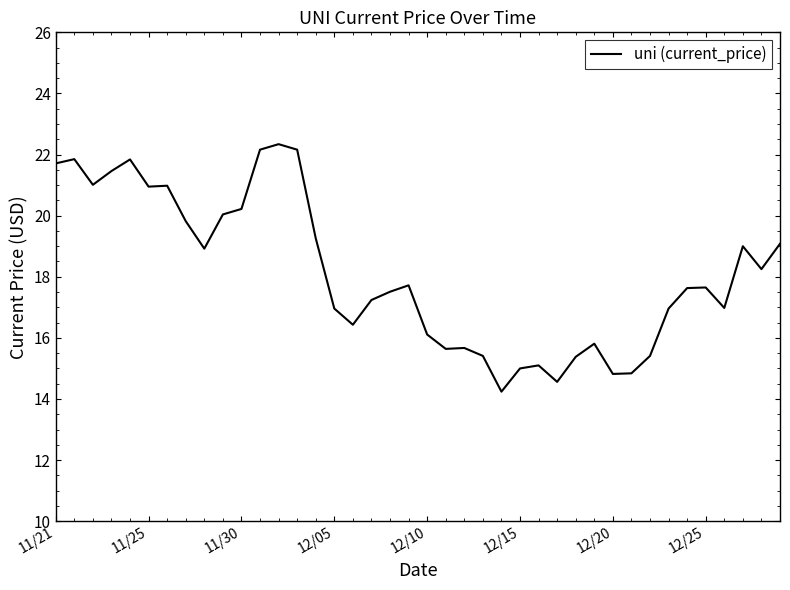

What is the smallest value displayed?

14.2